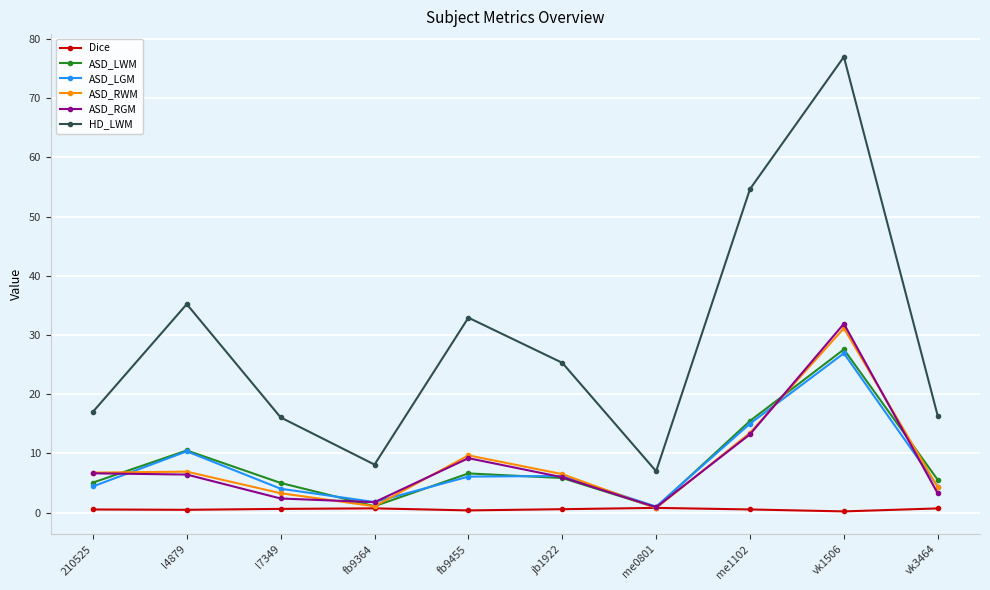

How many series are shown in this chart?

6